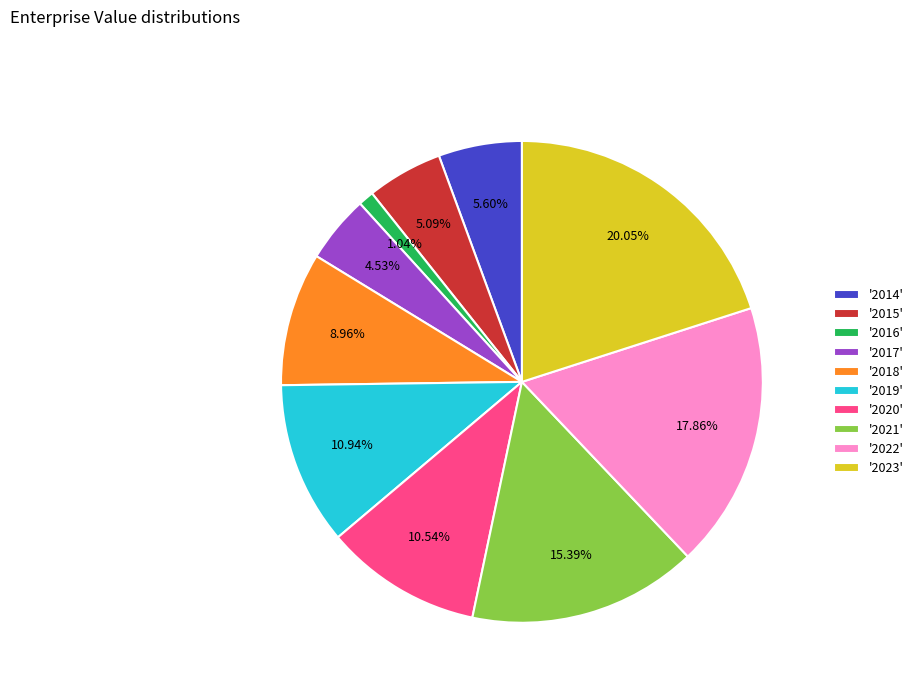

How many segments does this pie chart have?

10